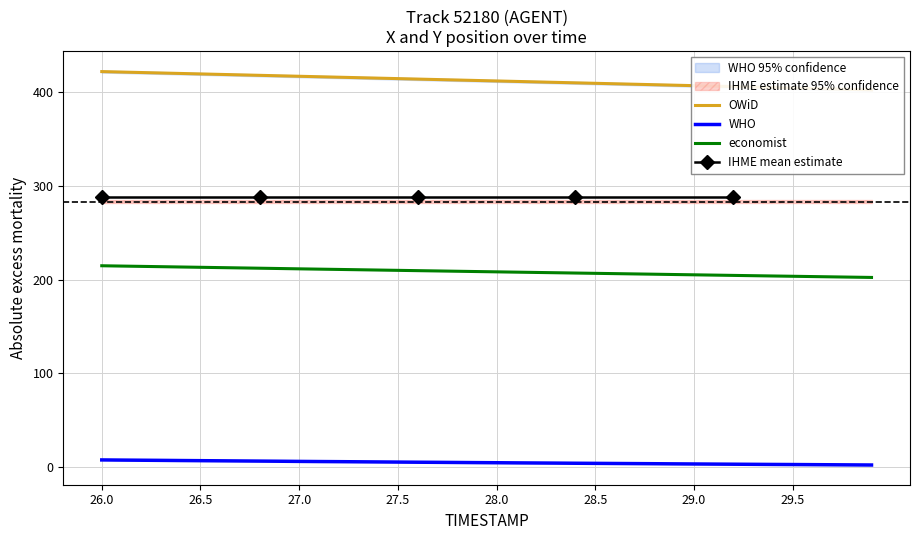

True or false: economist and WHO cross at least once.

False